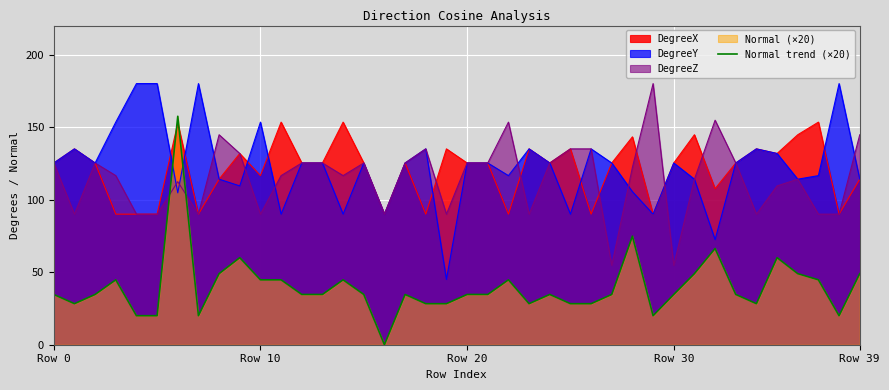

After their last crossing, which series has the higher values: DegreeY or Normal trend (×20)?

DegreeY